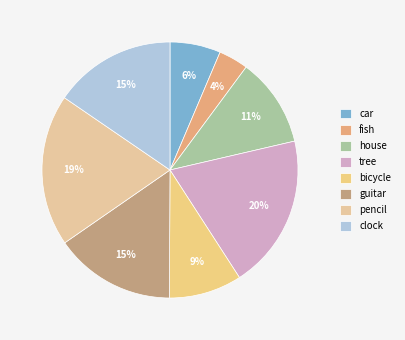

To the nearest percent, what is the average slice percentage?

12%